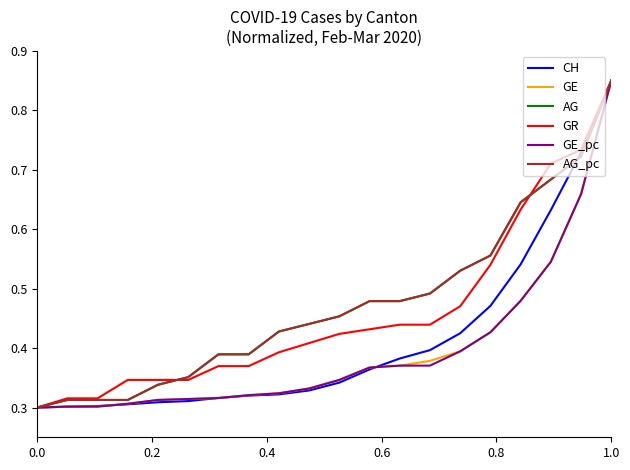

What is the difference between the maximum and minimum values in the AG series?

0.6